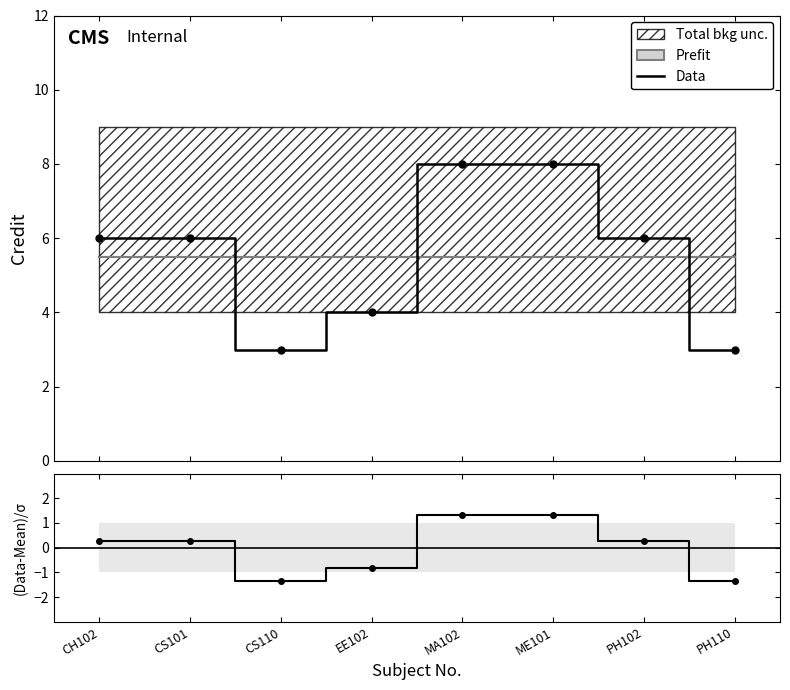

Which series has the largest total across all categories?

Data